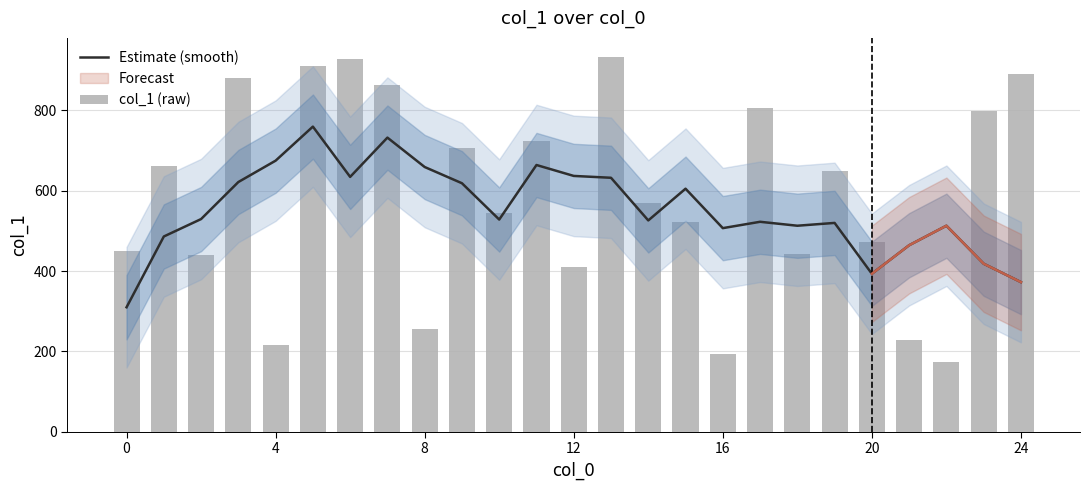

Which category has the lowest value in the col_1 (raw) series?

22